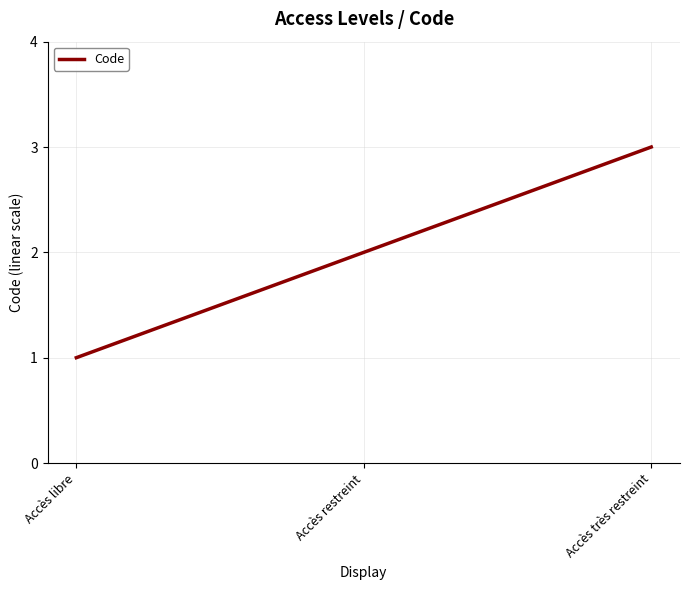

What position from the right is Accès restreint?

2